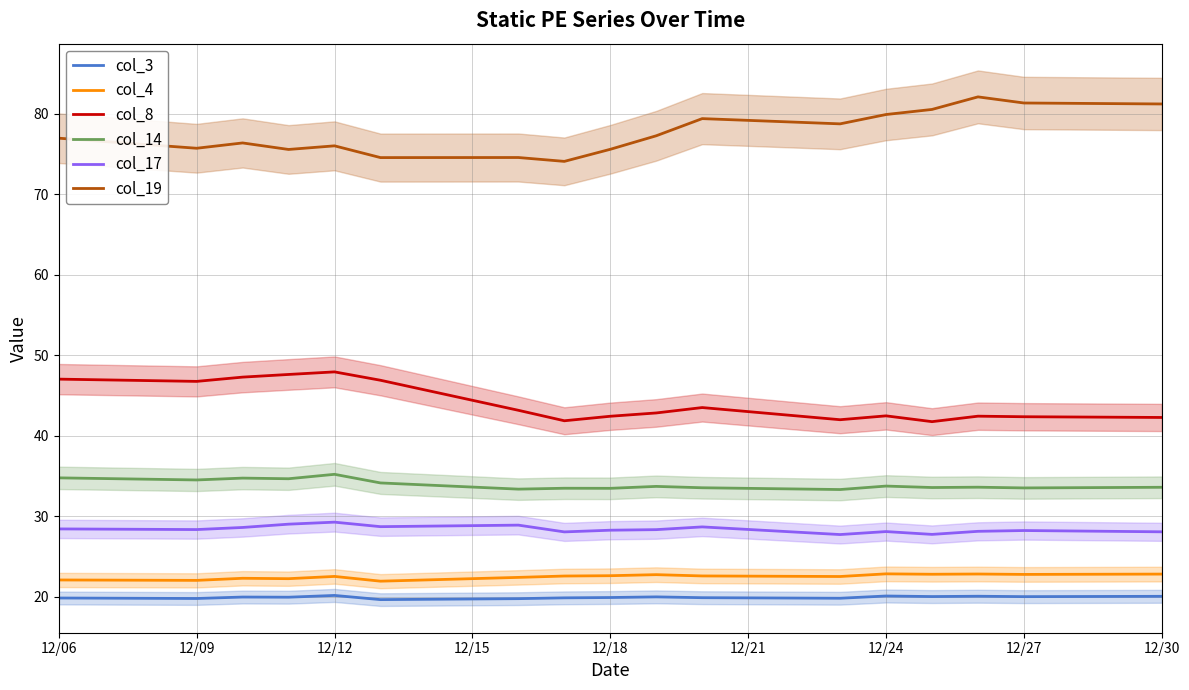

What is the approximate value of col_14 at 12/06?

34.8